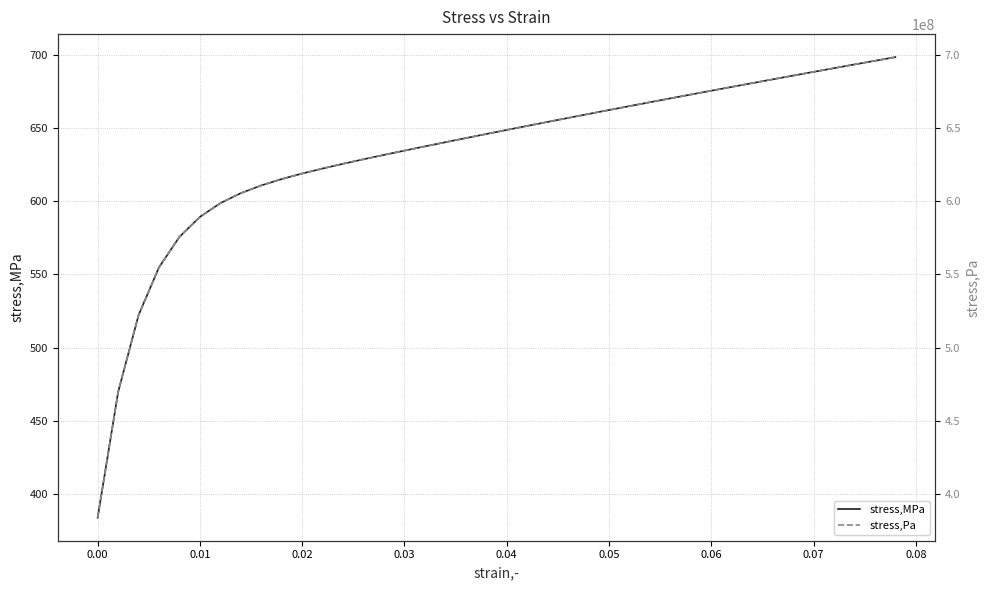

Does the chart have visible grid lines?

Yes